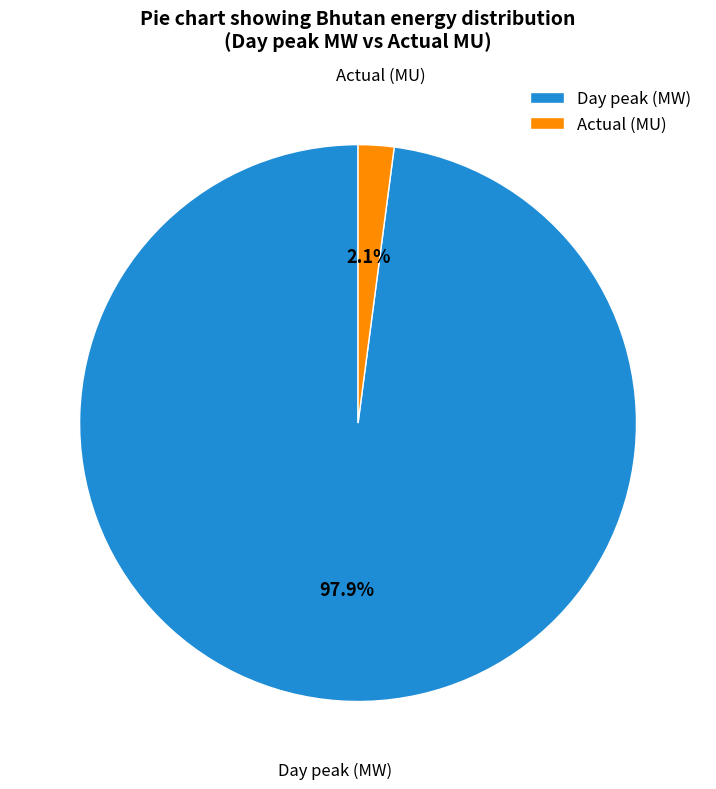

Is the sum of Day peak (MW) and Actual (MU) greater than half?

Yes